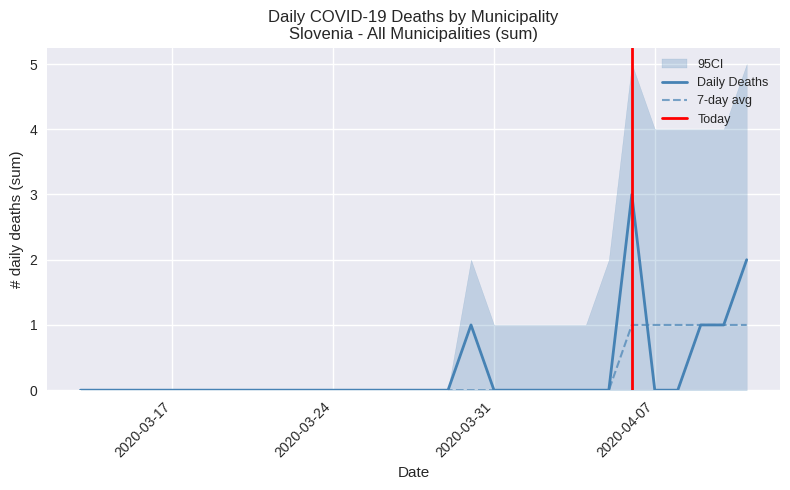

Where is the first local maximum for Daily Deaths (sum)?

2020-03-30